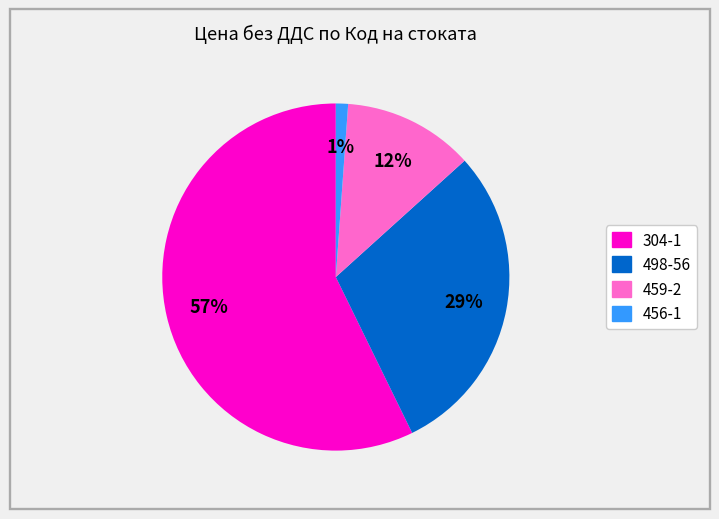

Count the number of slices in the pie.

4